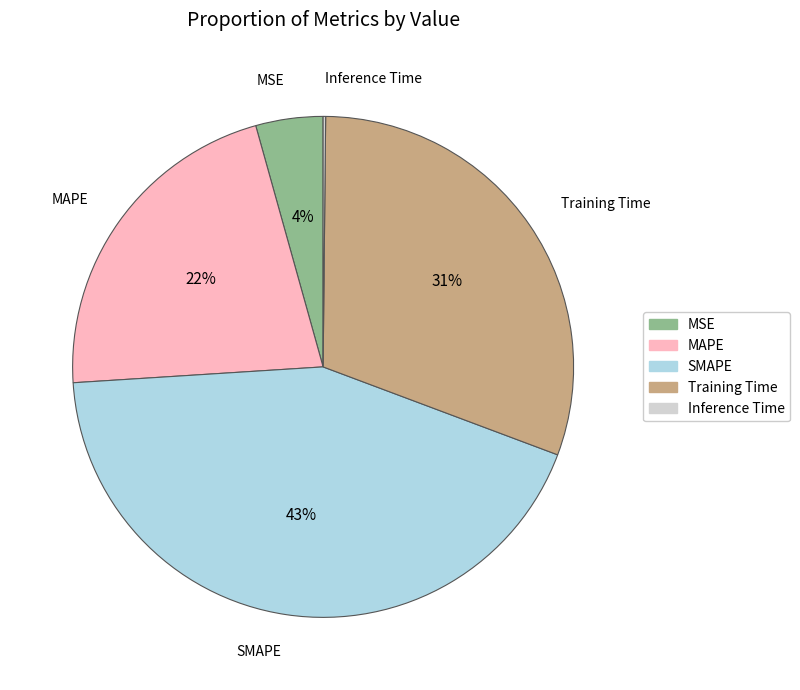

To the nearest percent, what is the combined percentage of SMAPE and Training Time?

74%